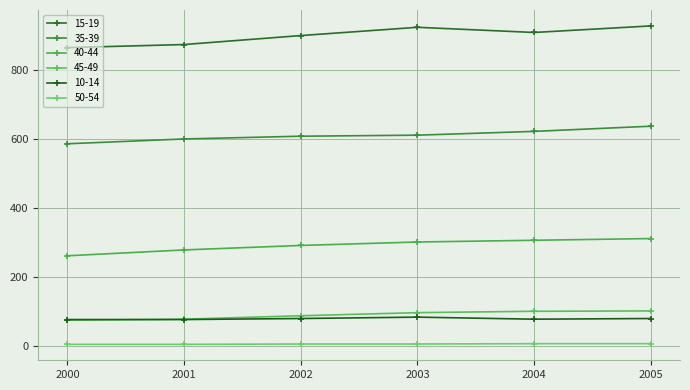

How many lines are shown in the chart?

6